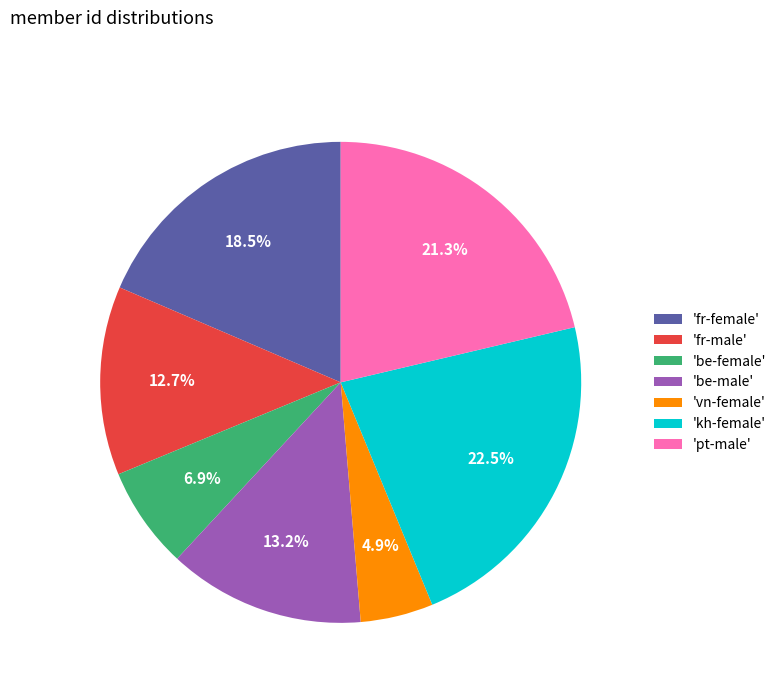

Count the number of slices in the pie.

7